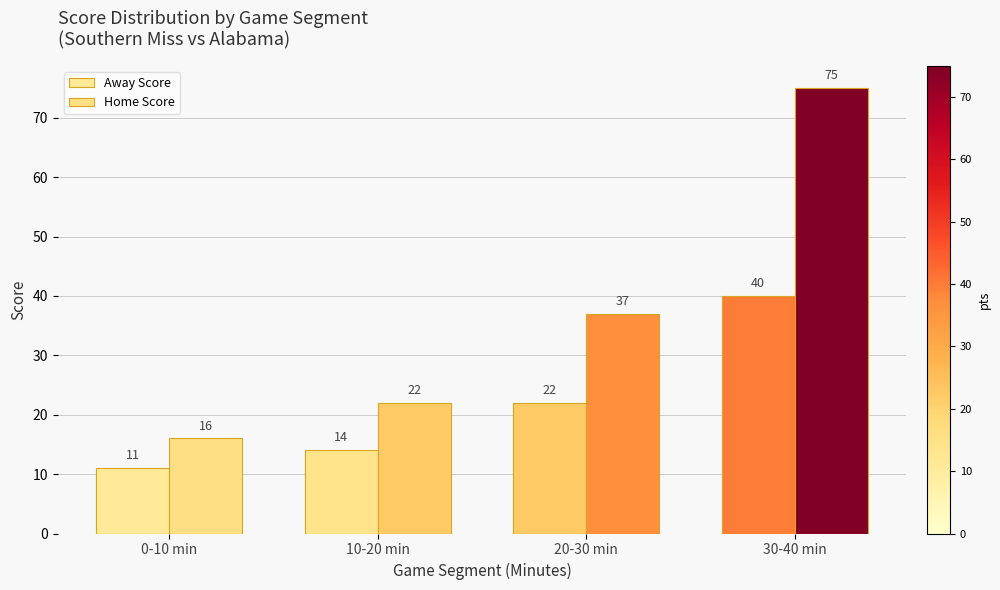

Are the bars horizontal?

No